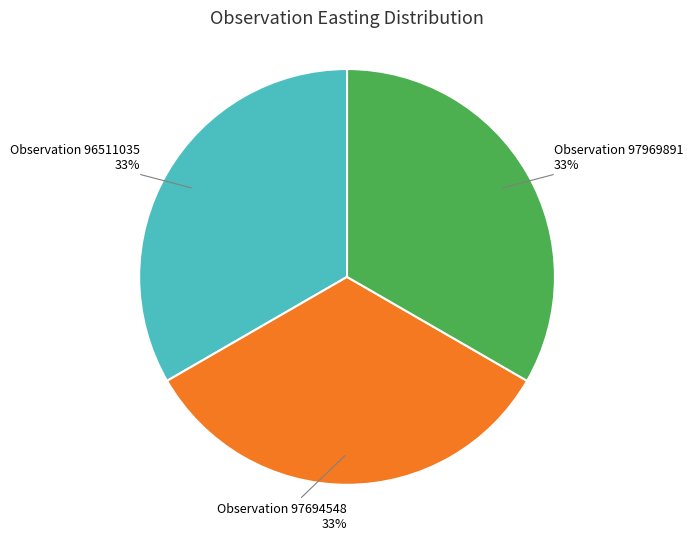

What is the ratio of the value at Observation 96511035 to the value at Observation 97969891?

1.0